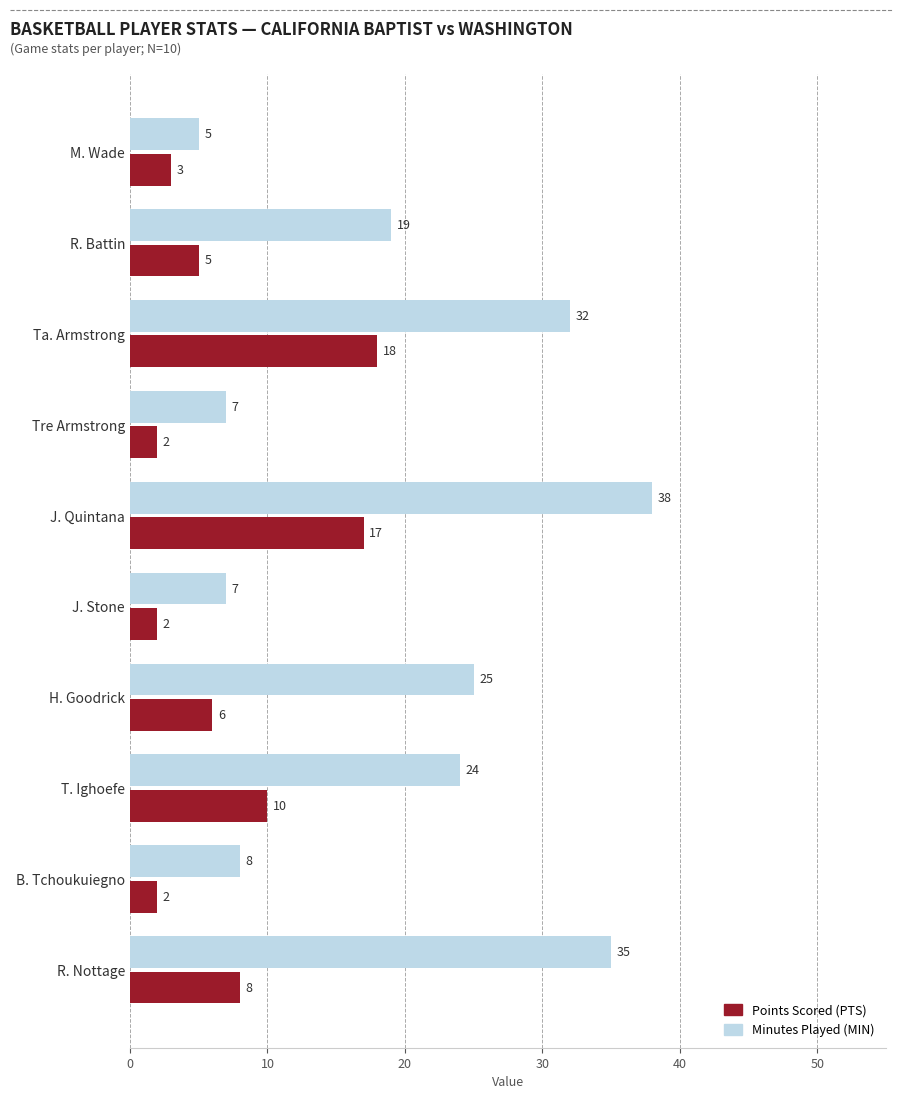

Which series changed the most between Ta. Armstrong and Tre Armstrong?

Minutes Played (MIN)